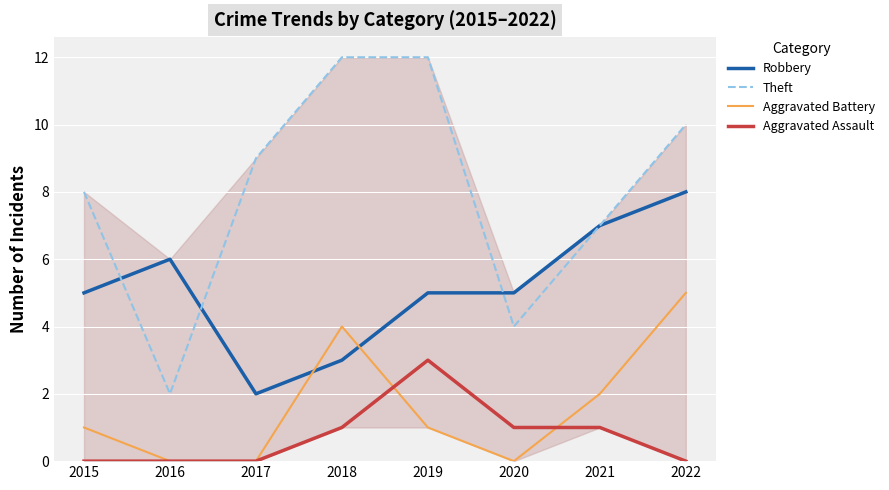

How many lines are shown in the chart?

4